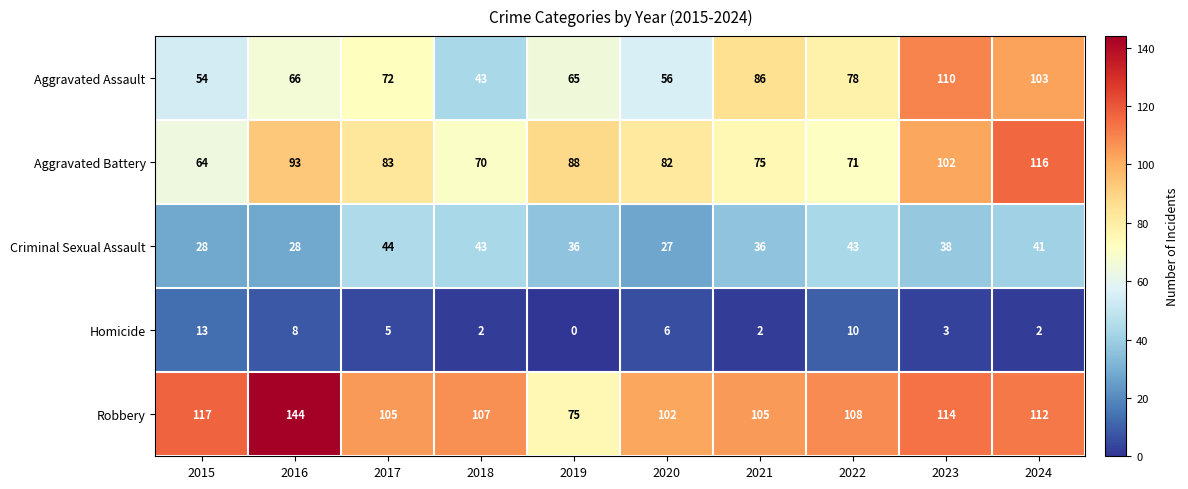

The Robbery series shows 108 at 2022. True or false?

True